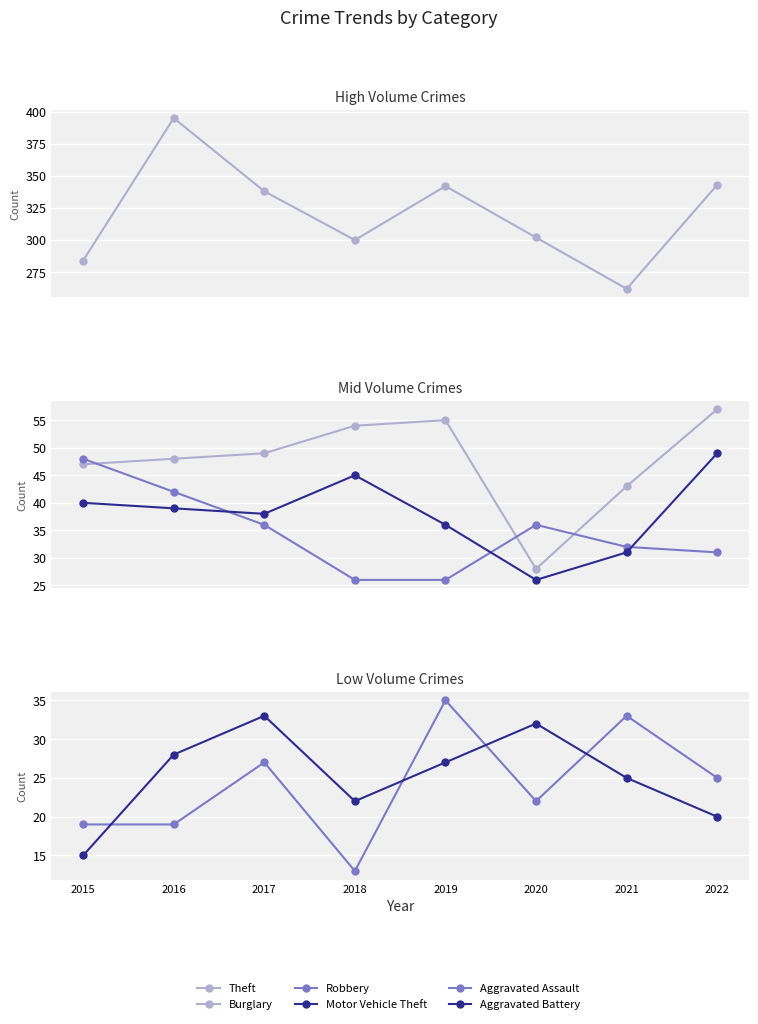

Which category has the highest value in the Aggravated Assault series?

2019